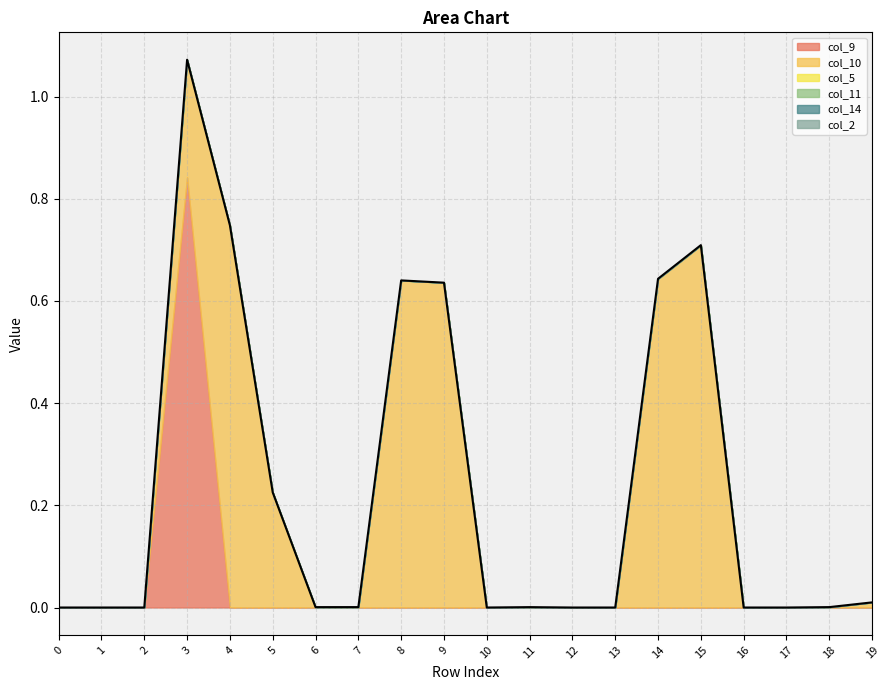

Reading right to left, list all the values displayed in this chart.

col_9: 0.0	0.0	0.0	0.0	0.0	0.0	0.0	0.0	0.0	0.0	0.0	0.0	0.0	0.0	0.0	0.0	0.8	0.0	0.0	0.0
col_10: 0.0	0.0	0.0	0.0	0.7	0.6	0.0	0.0	0.0	0.0	0.6	0.6	0.0	0.0	0.2	0.7	0.2	0.0	0.0	0.0
col_5: 0.0	0.0	0.0	0.0	0.0	0.0	0.0	0.0	0.0	0.0	0.0	0.0	0.0	0.0	0.0	0.0	0.0	0.0	0.0	0.0
col_11: 0.0	0.0	0.0	0.0	0.0	0.0	0.0	0.0	0.0	0.0	0.0	0.0	0.0	0.0	0.0	0.0	0.0	0.0	0.0	0.0
col_14: 0.0	0.0	0.0	0.0	0.0	0.0	0.0	0.0	0.0	0.0	0.0	0.0	0.0	0.0	0.0	0.0	0.0	0.0	0.0	0.0
col_2: 0.0	0.0	0.0	0.0	0.0	0.0	0.0	0.0	0.0	0.0	0.0	0.0	0.0	0.0	0.0	0.0	0.0	0.0	0.0	0.0